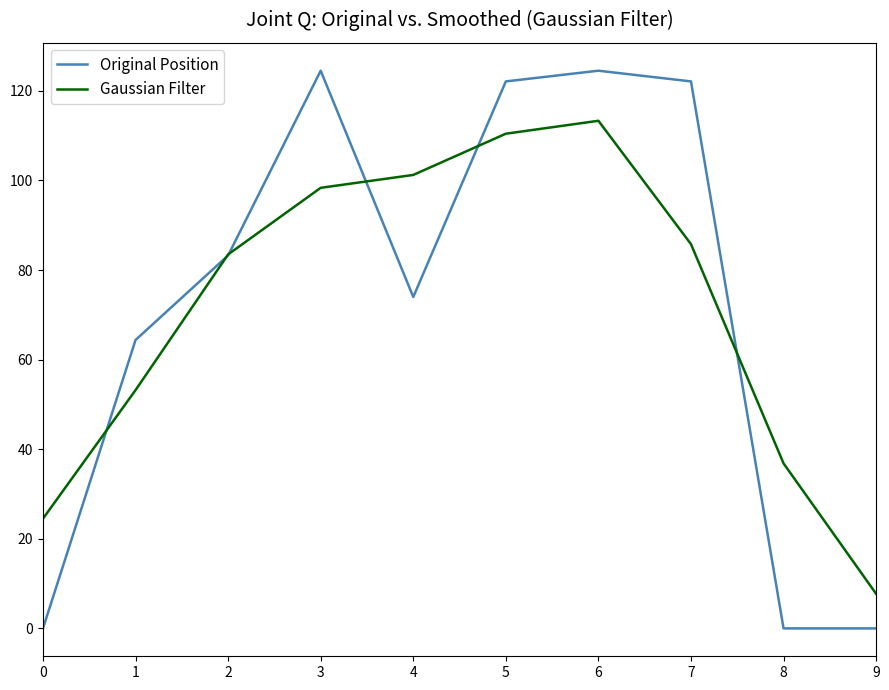

At which label is Gaussian Filter closest to 60?

1